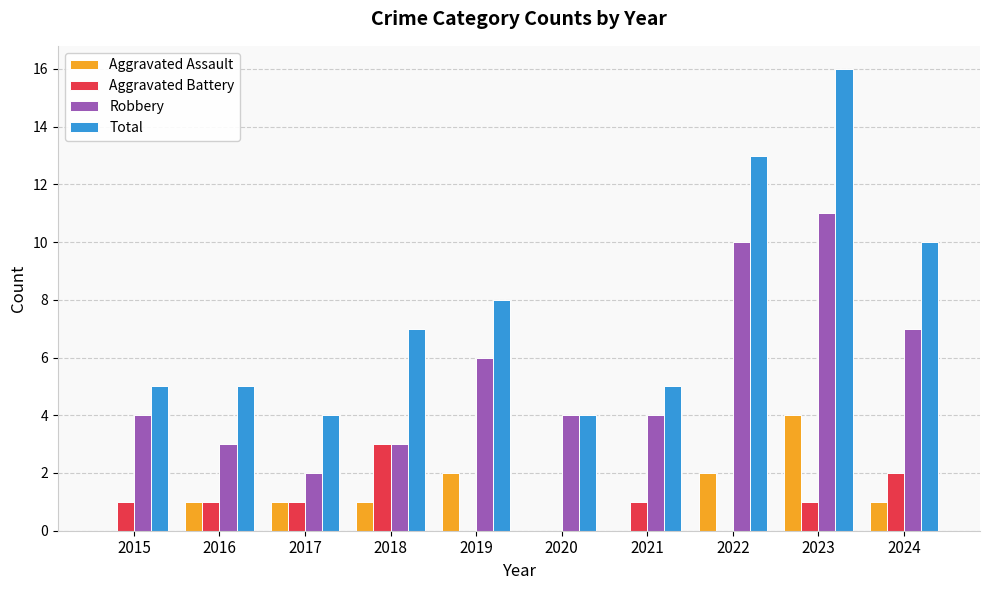

Which label corresponds to the largest value in the chart?

2023